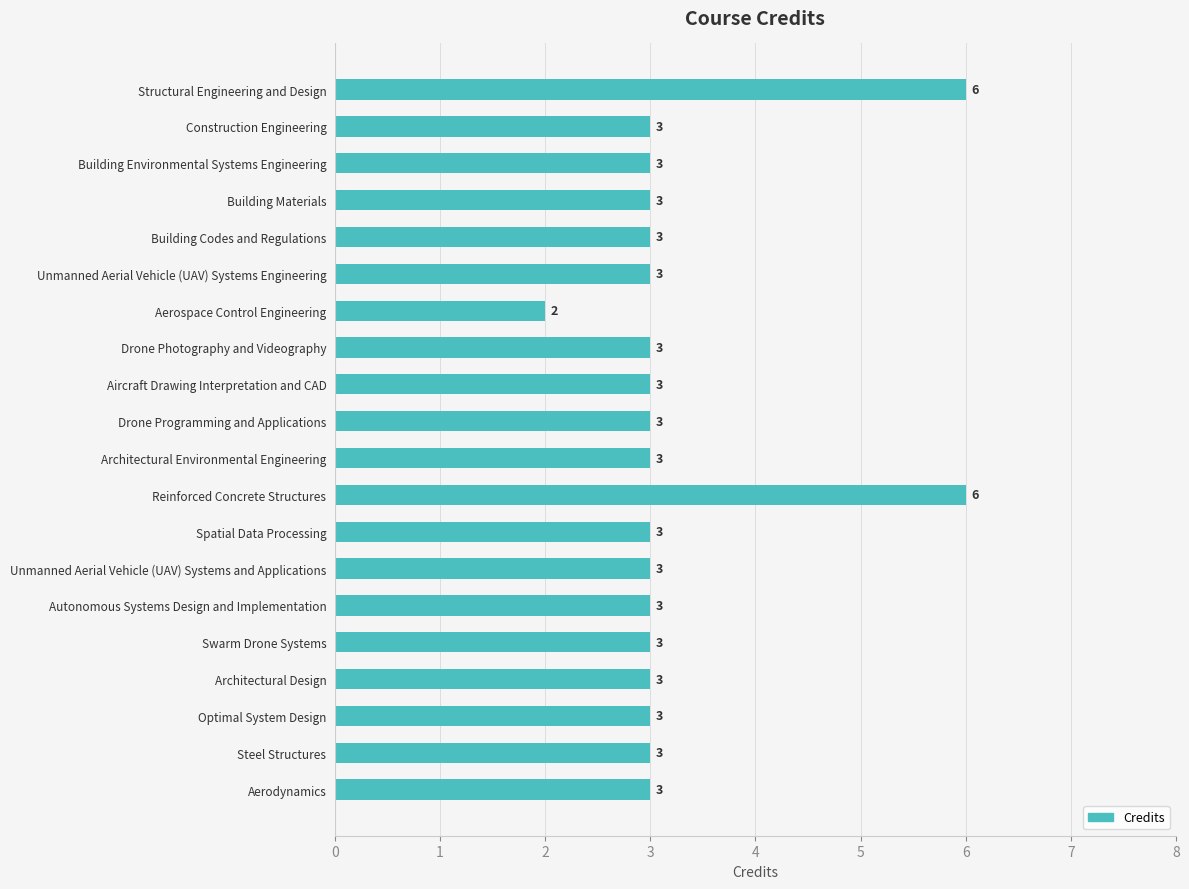

Are the bars grouped side by side (vs. stacked)?

No